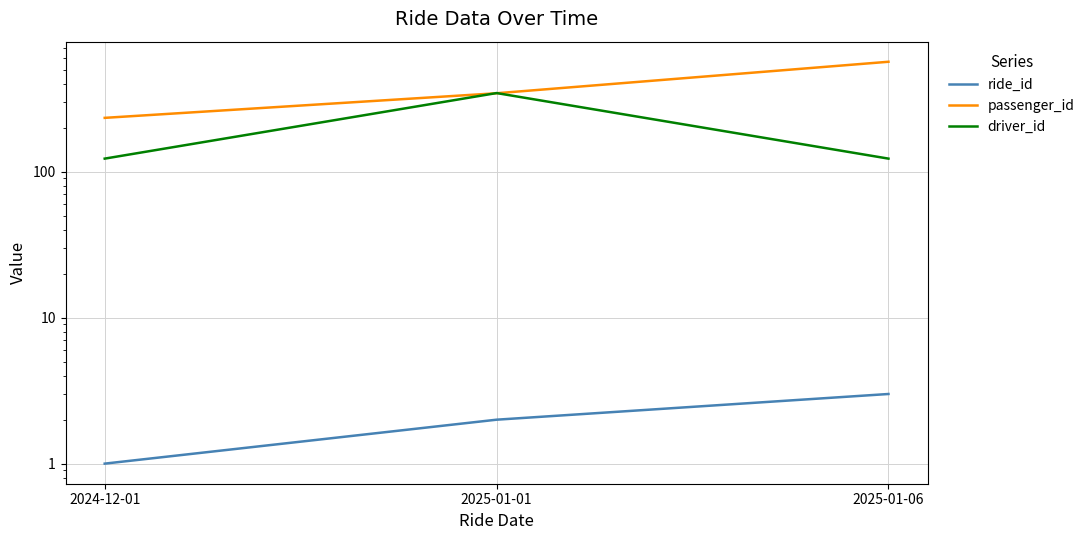

Which label corresponds to the smallest value in the chart?

2024-12-01